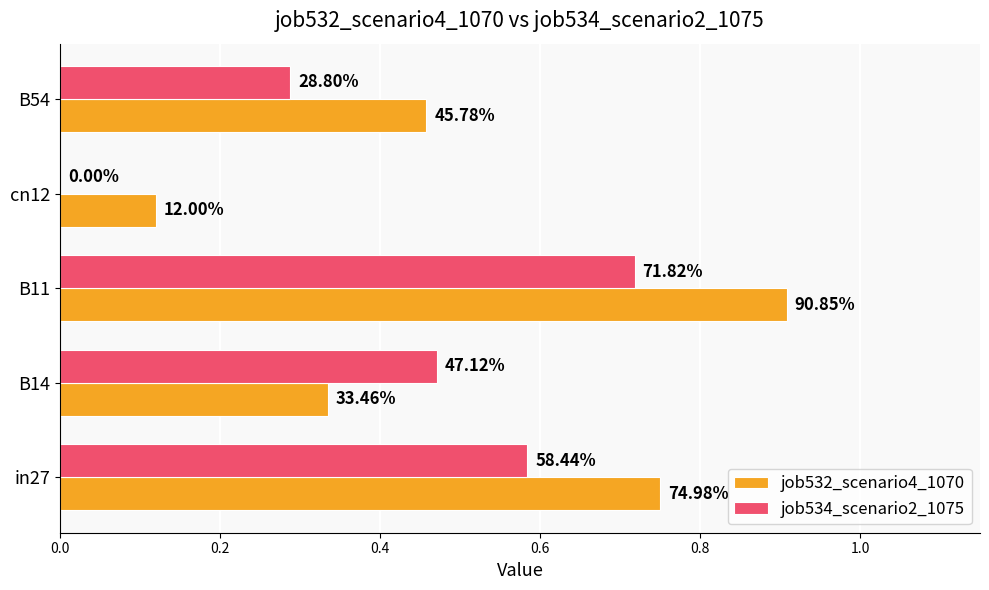

What are all the series names shown in the legend?

job532_scenario4_1070, job534_scenario2_1075